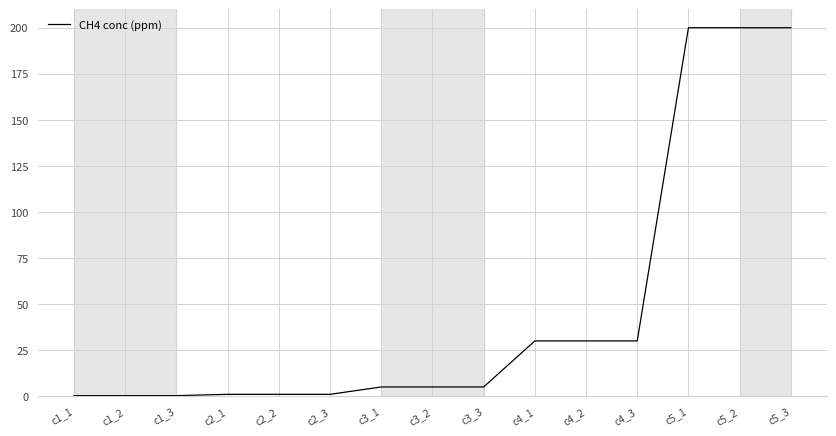

Is it true that the value at c4_2 is 46.2?

False